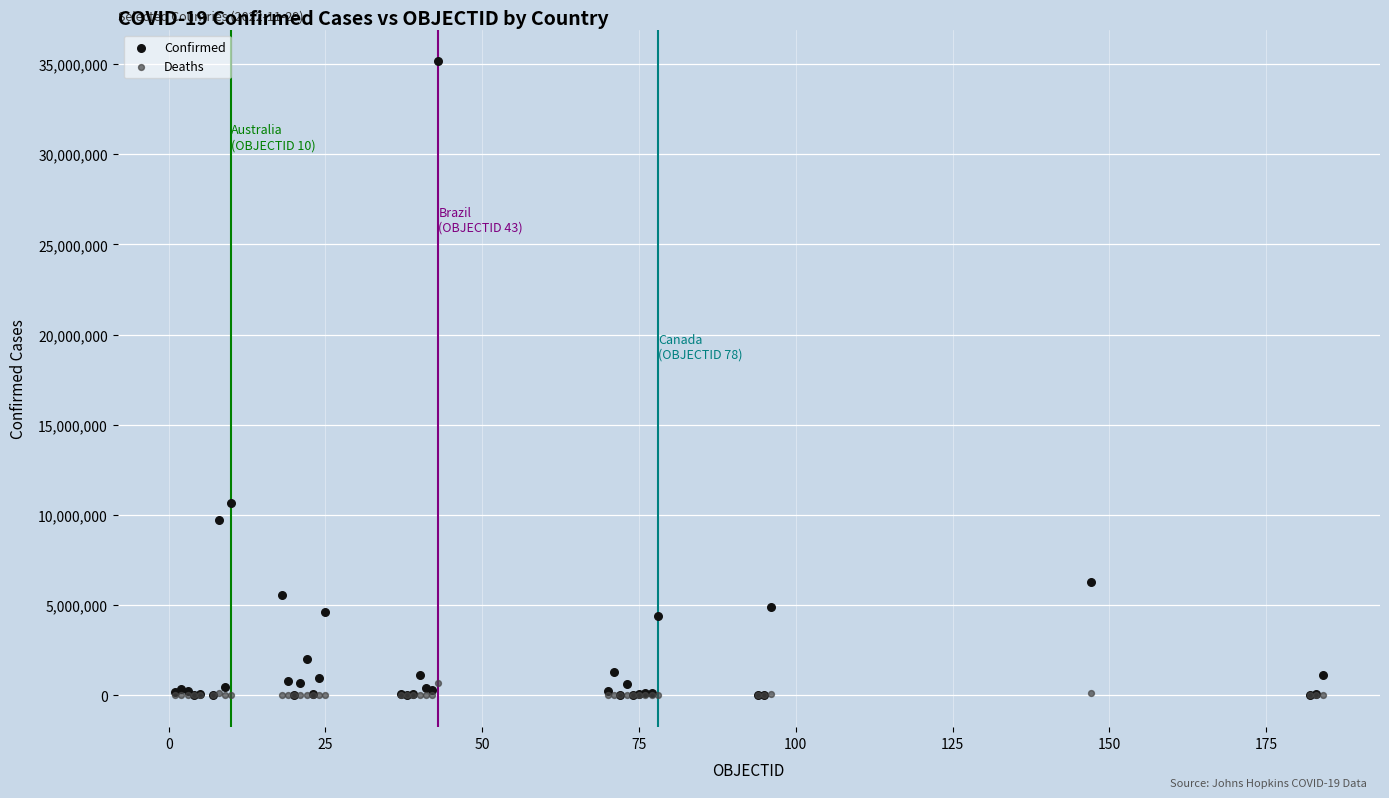

In the Confirmed series, what Y value is closest to 17578574?

10653896